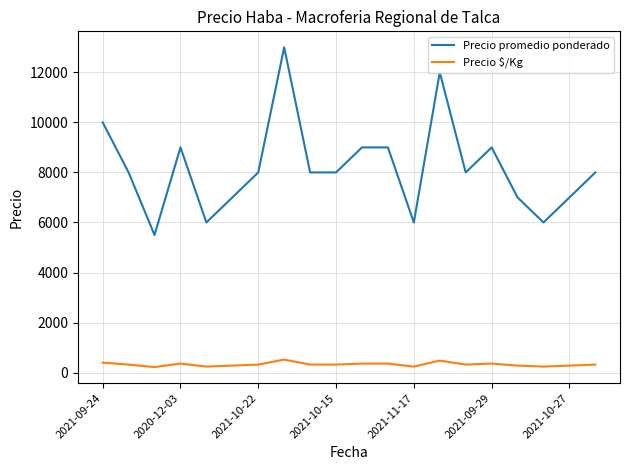

How many values in the Precio $/Kg series are below 320?

7